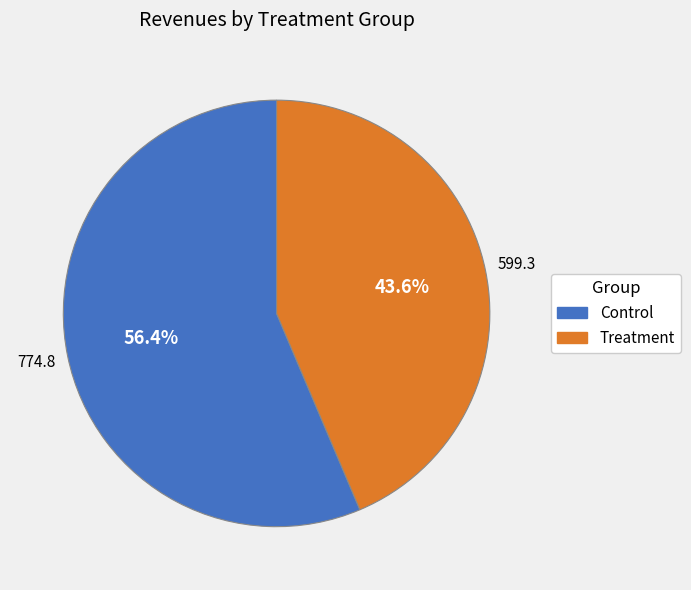

To the nearest percent, what portion does Control represent?

56%